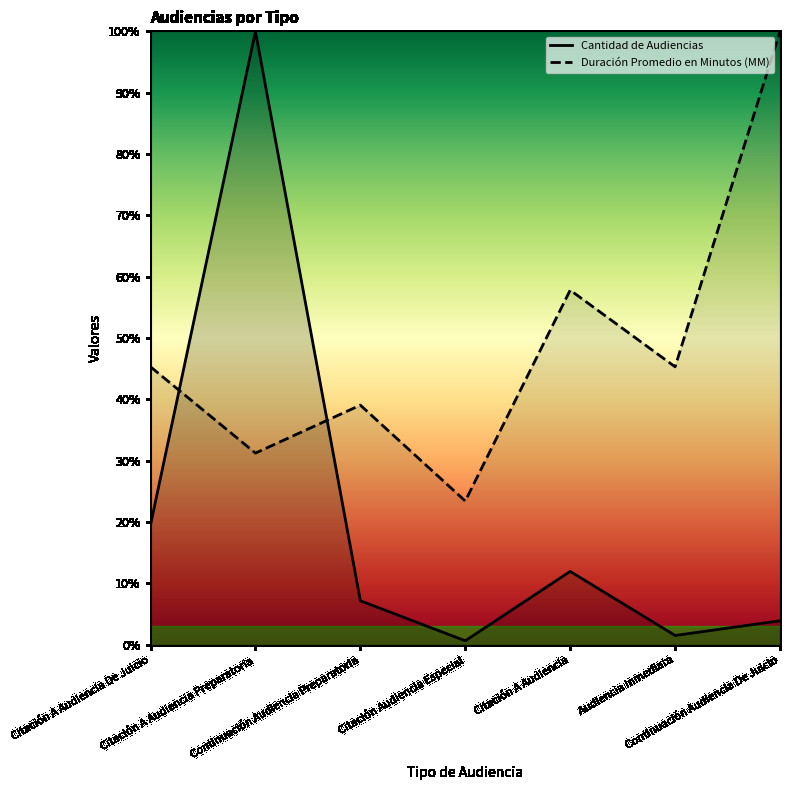

What is the greatest value displayed?

100.0